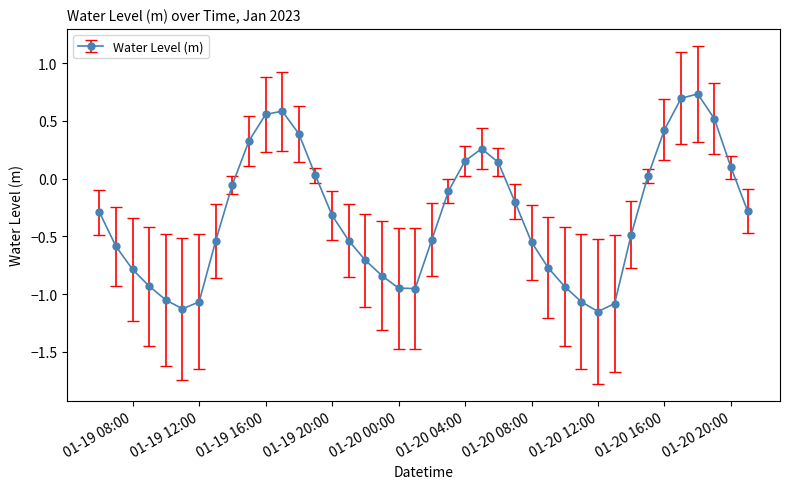

How many lines are shown in the chart?

1